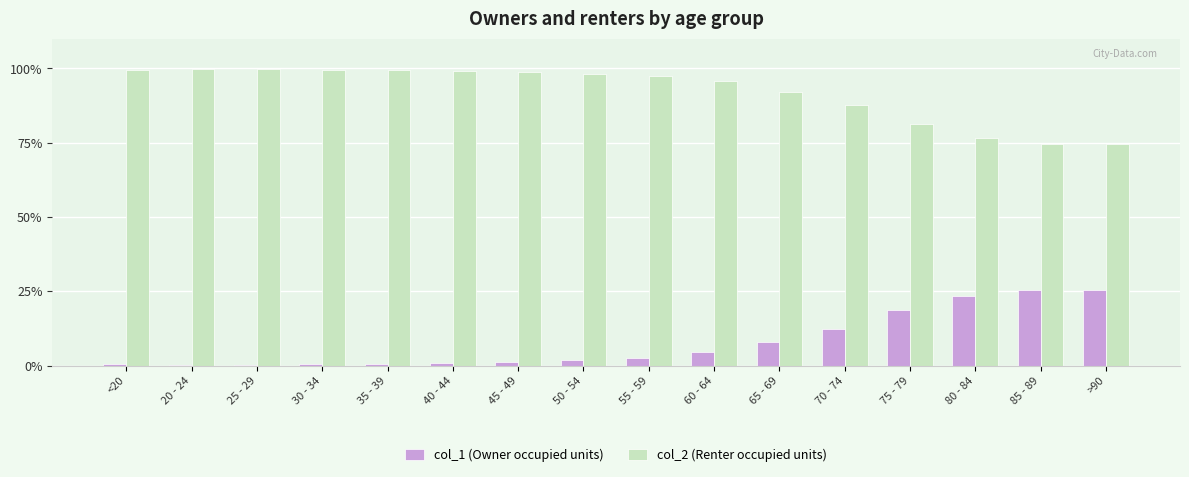

How many groups of bars are there?

16